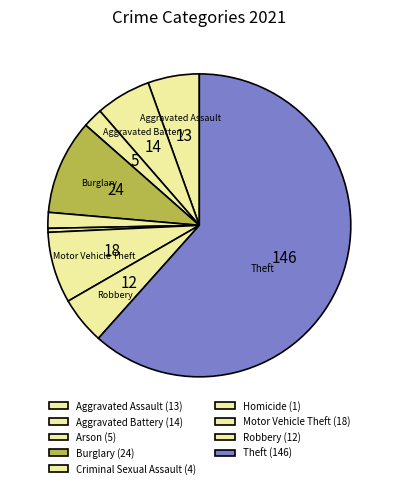

Which category has the biggest portion of the pie?

Theft